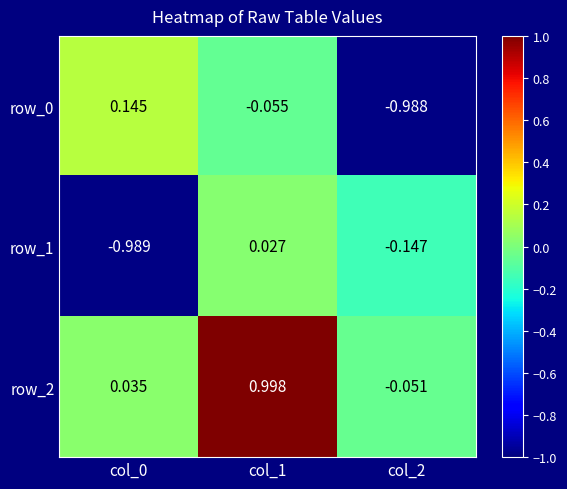

Reading right to left, extract all data points from this chart.

row_0: col_2=-1.0	col_1=-0.1	col_0=0.1
row_1: col_2=-0.1	col_1=0.0	col_0=-1.0
row_2: col_2=-0.1	col_1=1.0	col_0=0.0